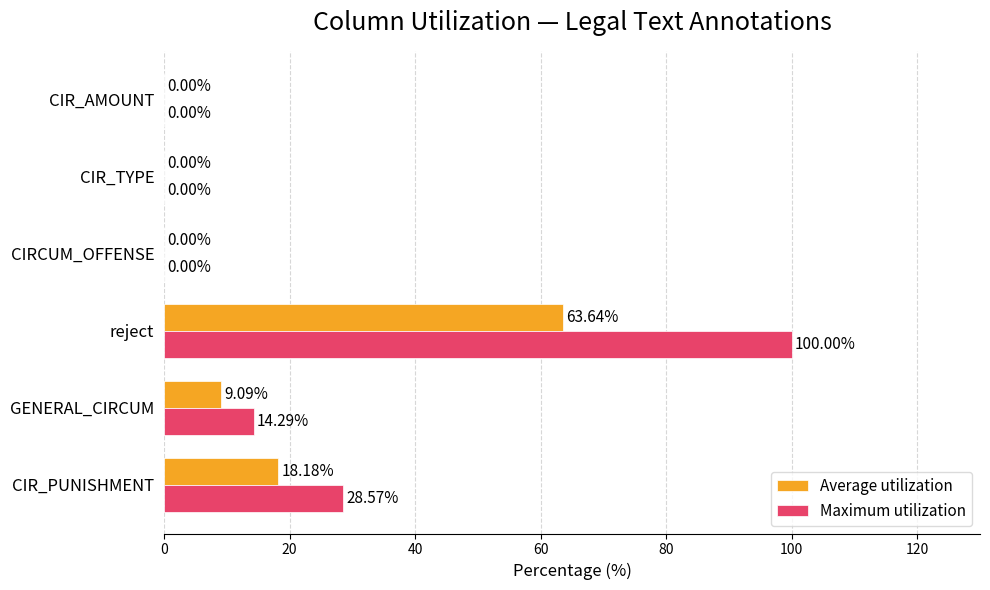

At which category is the sum across all series the highest?

reject